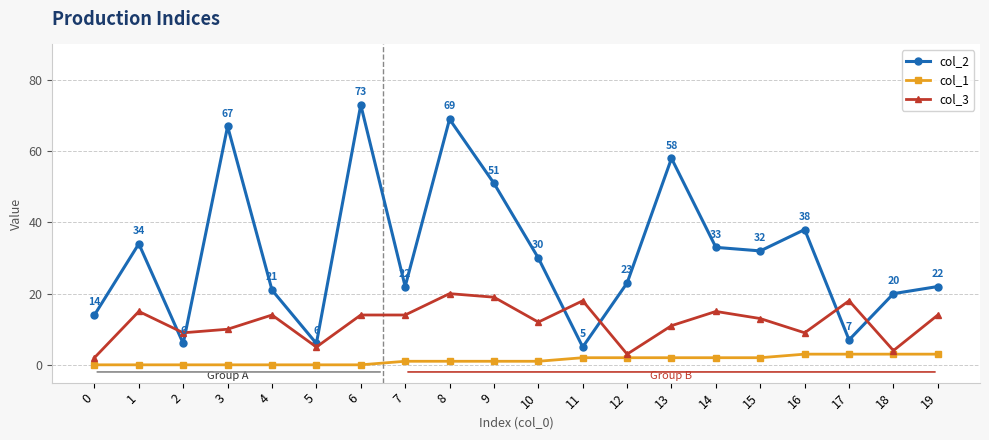

Is it true that col_2 equals 32 at 15?

True